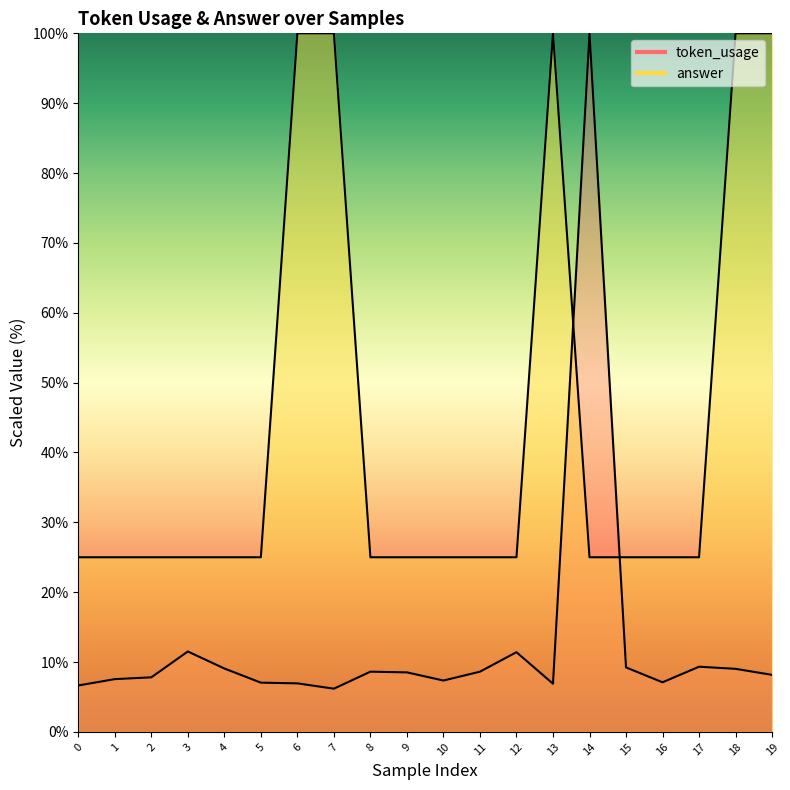

What is the approximate value of token_usage at 9?

8.5